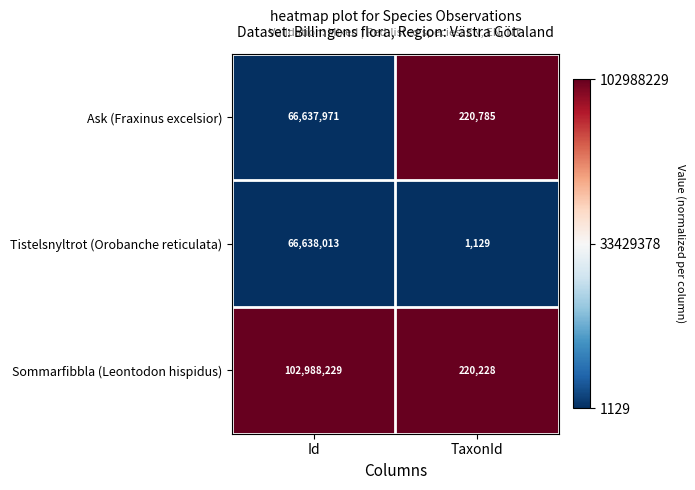

Which category has the highest value in the Ask (Fraxinus excelsior) series?

Id